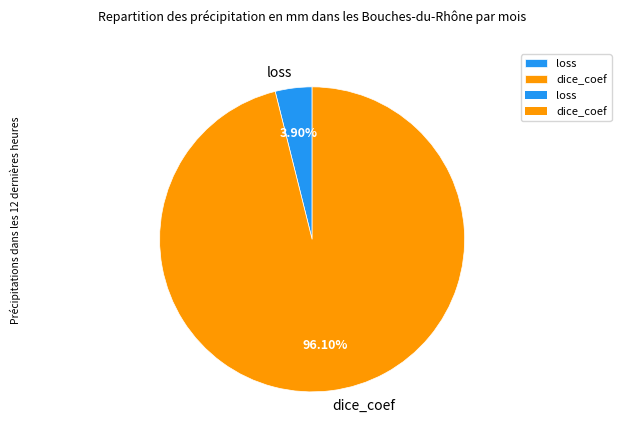

To the nearest percent, what is the combined percentage of dice_coef and loss?

100%